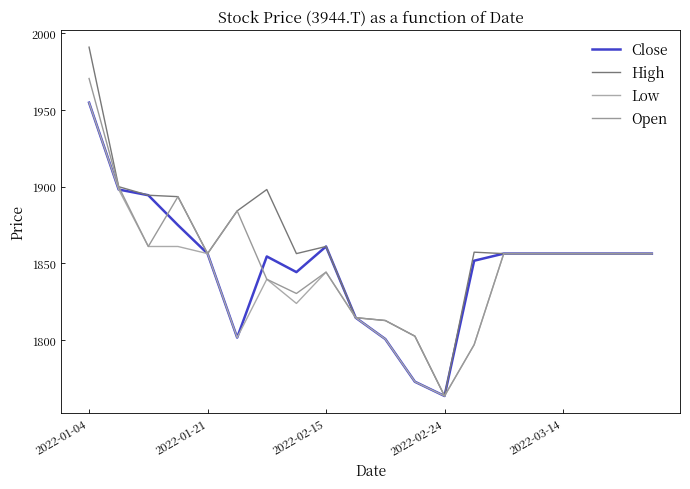

How many lines are shown in the chart?

4